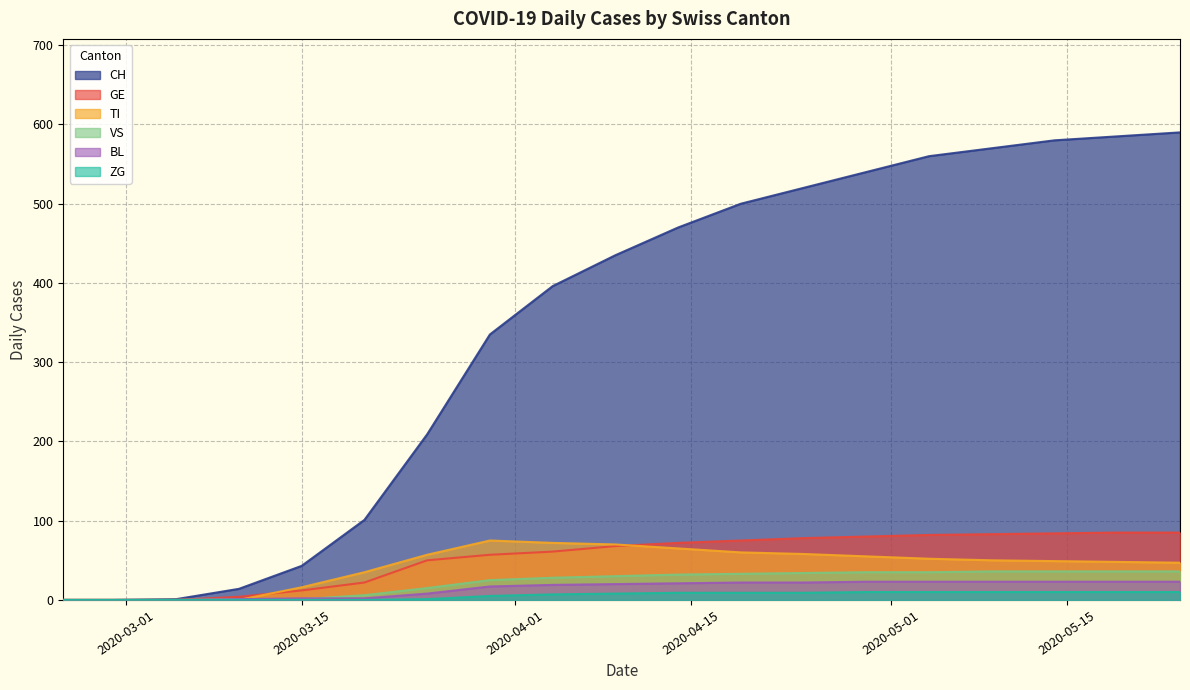

What are all the series names shown in the legend?

CH, GE, TI, VS, BL, ZG